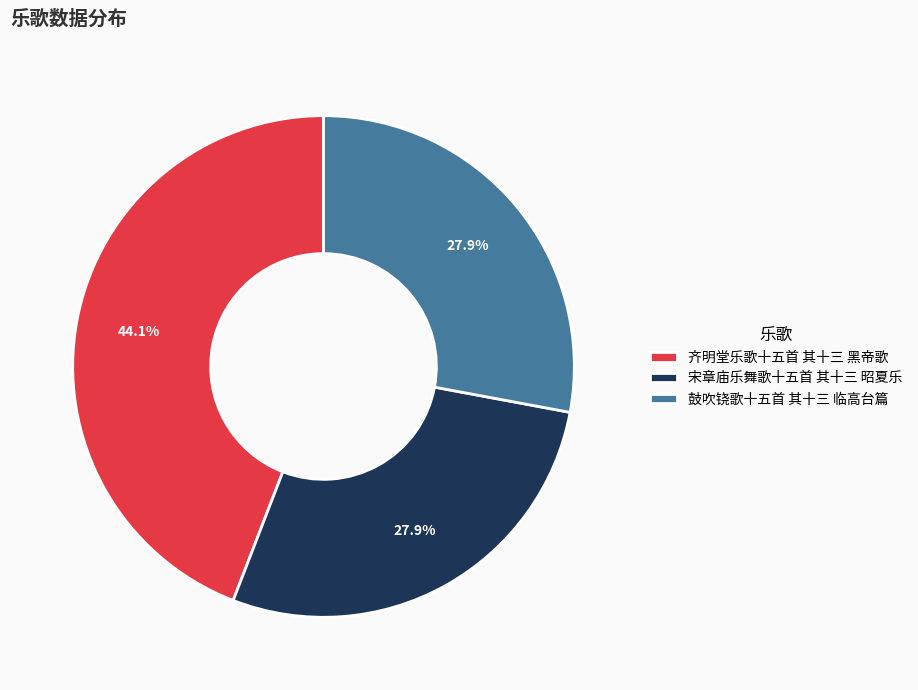

What percentage do 齐明堂乐歌十五首 其十三 黑帝歌 and 宋章庙乐舞歌十五首 其十三 昭夏乐 together represent?

72.1%